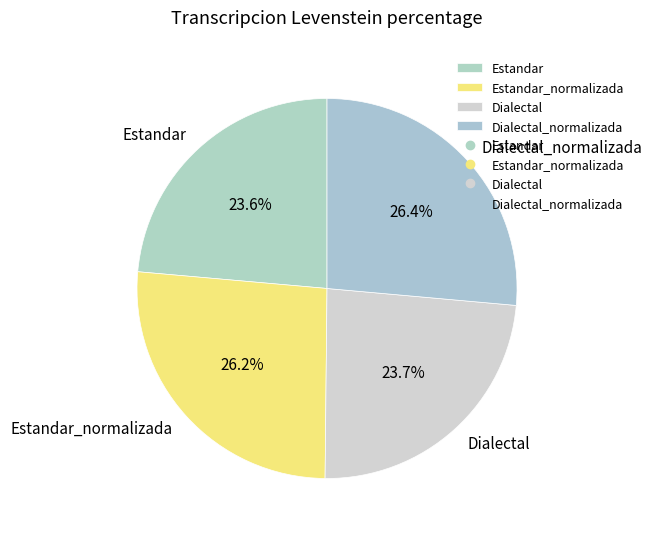

Is it true that Dialectal is 24% of the pie?

True